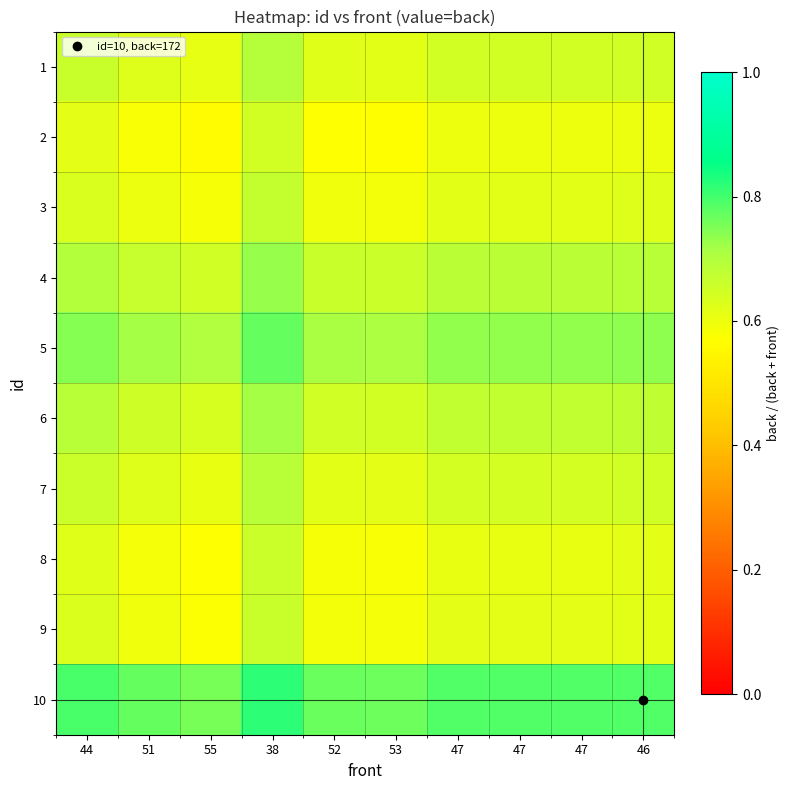

How many categories are shown in the chart?

10